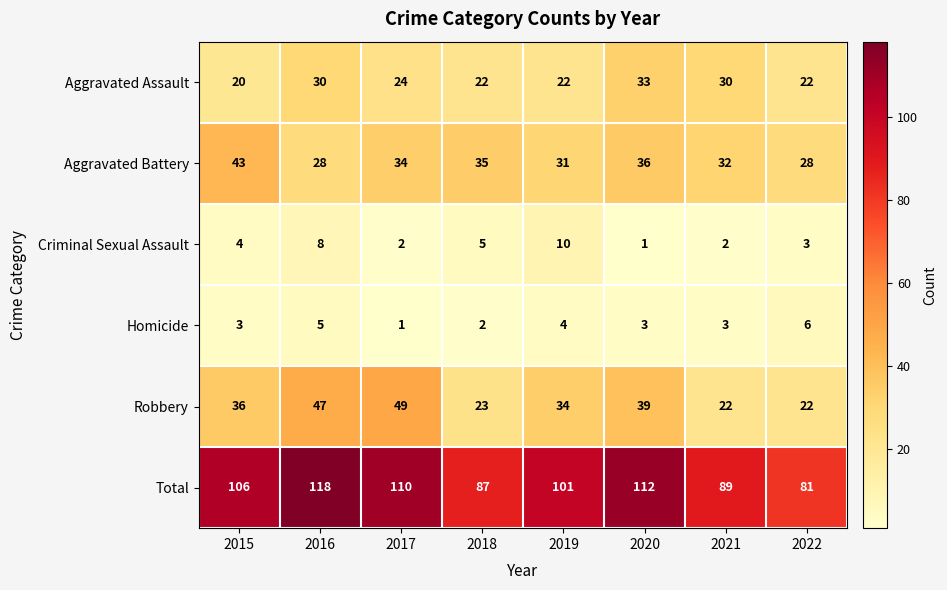

What value does the Robbery series have at 2015, to the nearest 10?

40